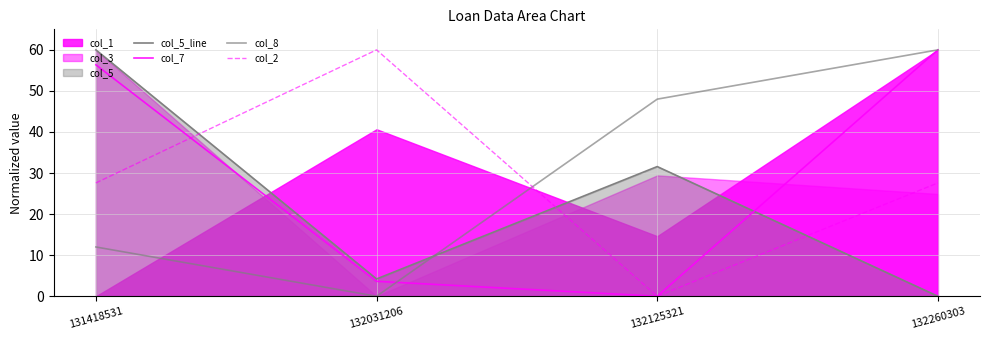

Between 131418531 and 132125321, which series saw the biggest shift?

col_7